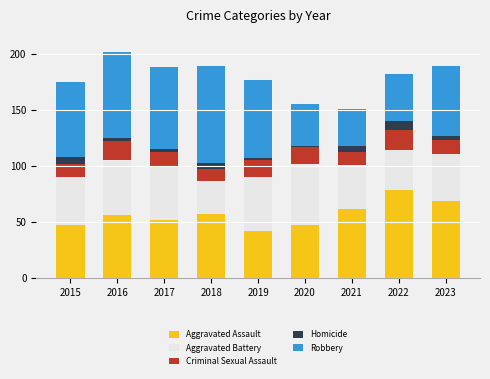

How many data points does each series have?

9